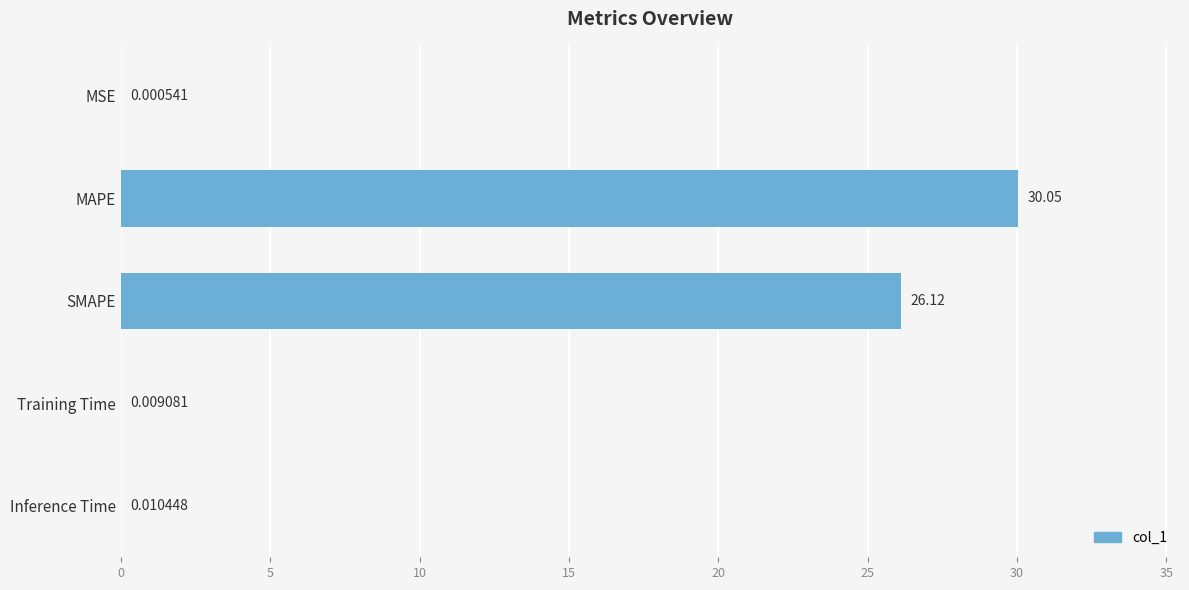

Where is the data nearest to the value 15?

SMAPE